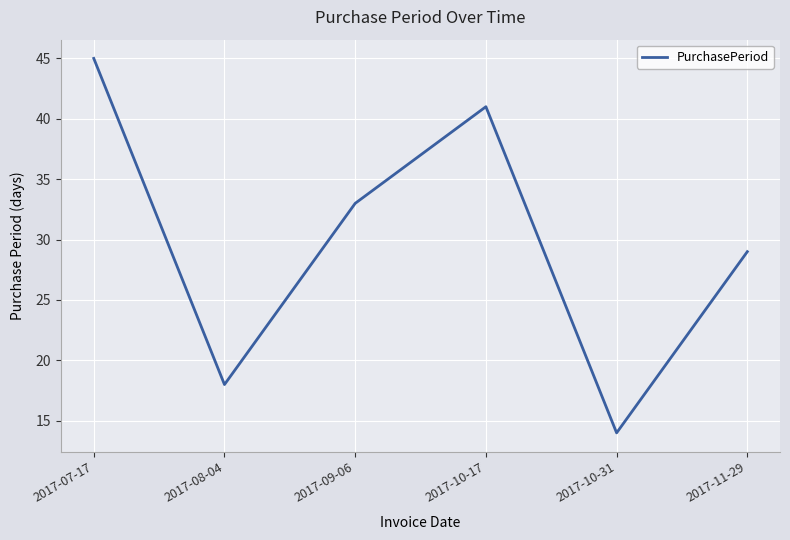

Between 2017-08-04 and 2017-10-31, which is larger?

2017-08-04